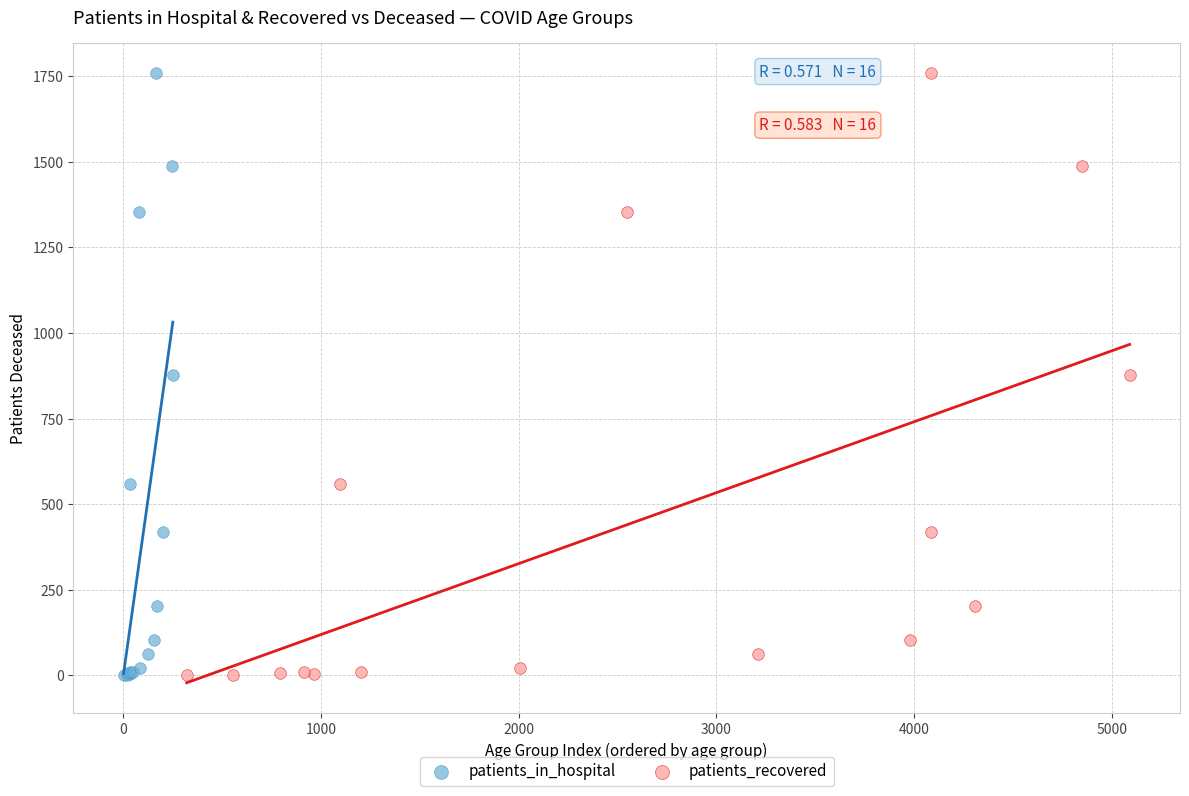

What are all the series names shown in the legend?

patients_in_hospital, patients_recovered